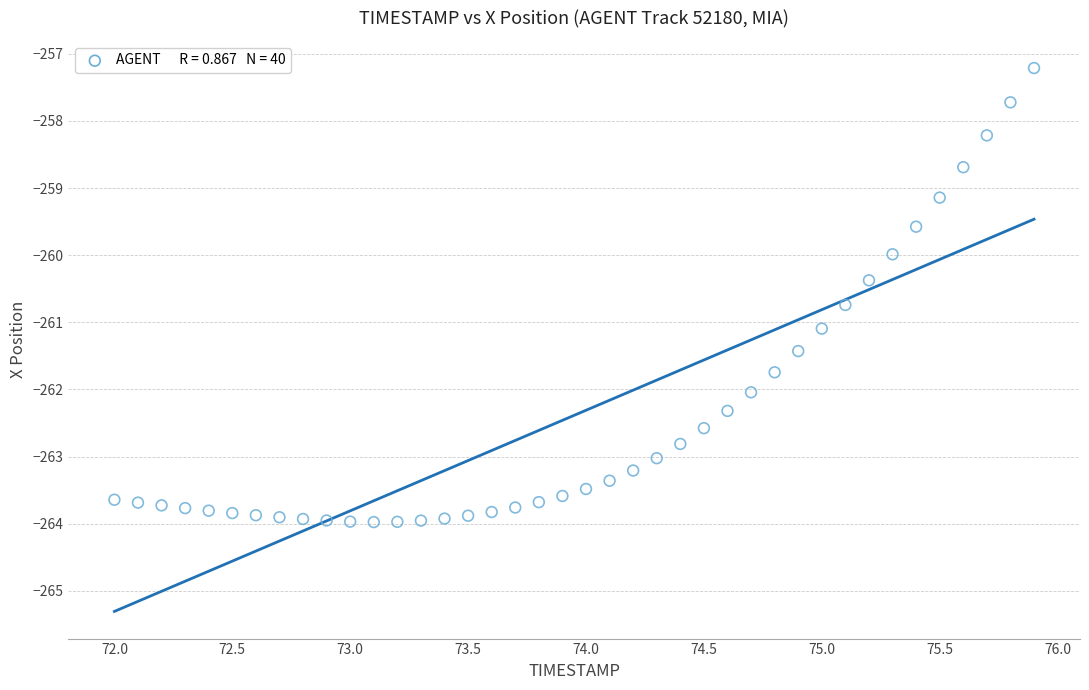

What is the range of Y values (max minus min)?

6.8